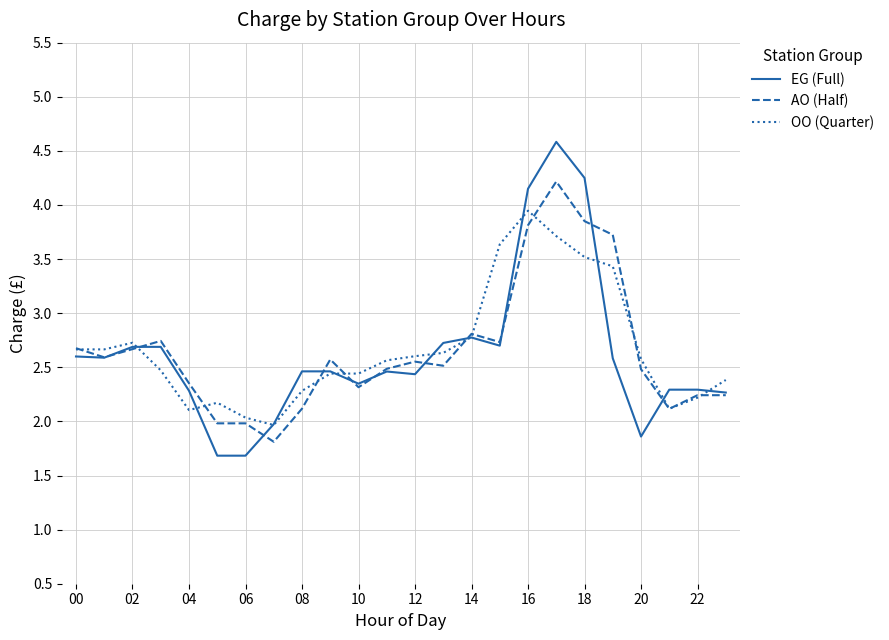

Does the chart display data point markers on the line(s)?

No